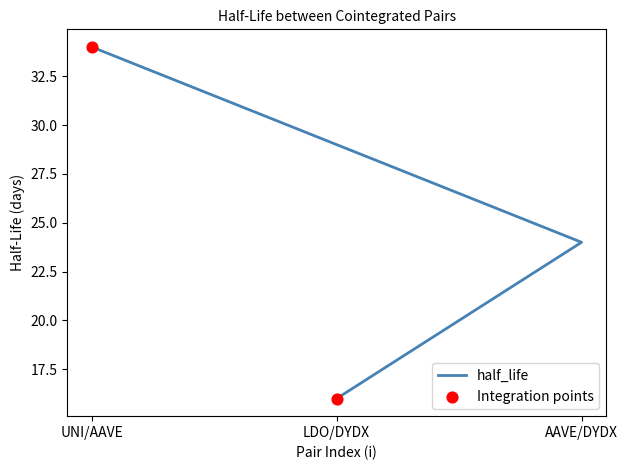

What is the ratio of the value at UNI/AAVE to the value at AAVE/DYDX?

1.4